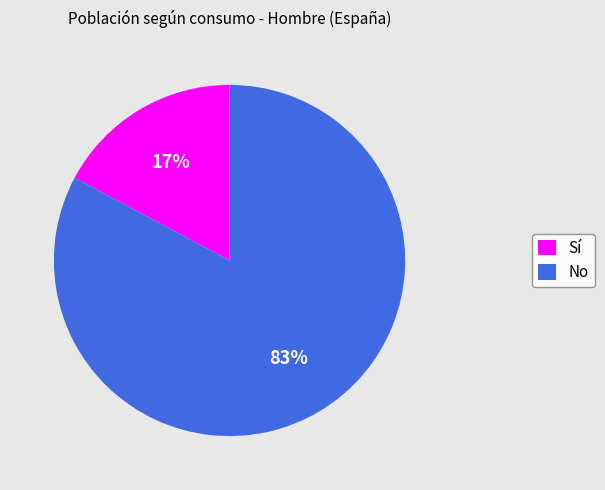

Do No and Sí together represent more than half of the pie?

Yes